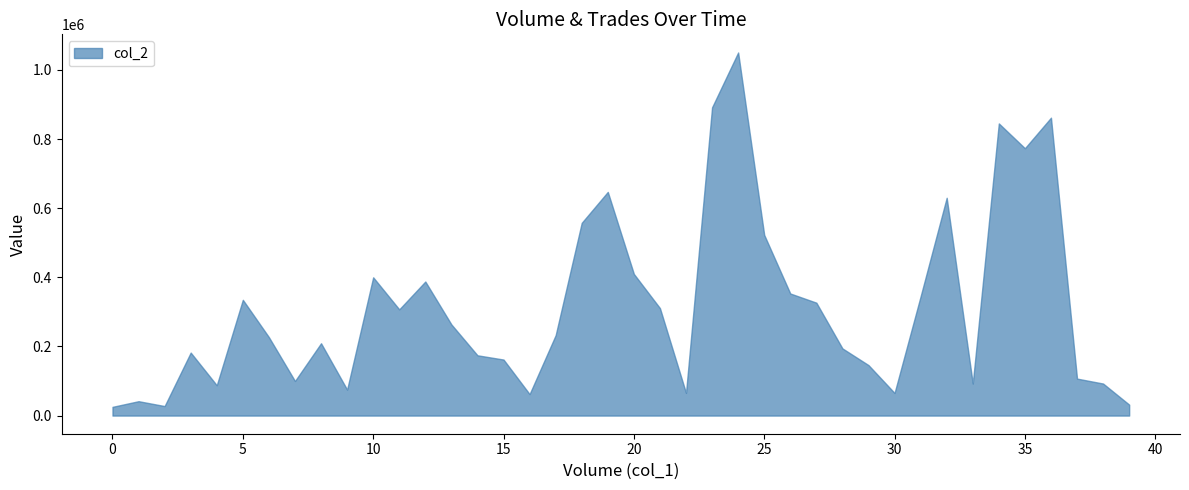

What is the minimum value shown in the chart?

25200